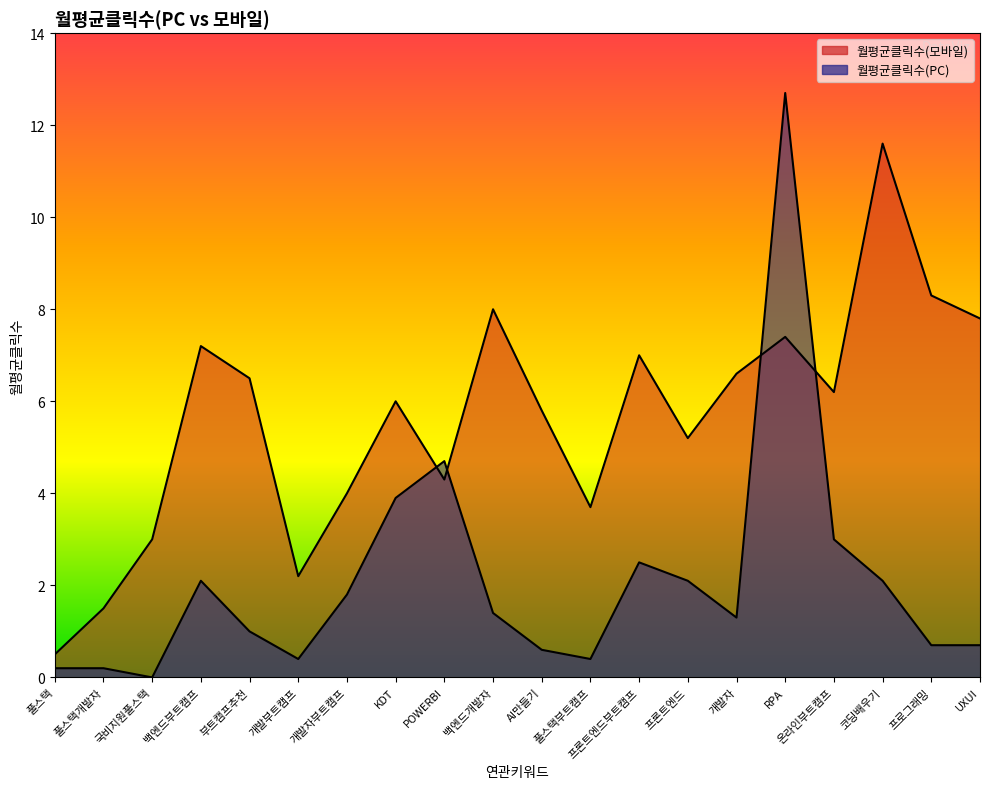

How many positive values does the 월평균클릭수(PC) series have?

19